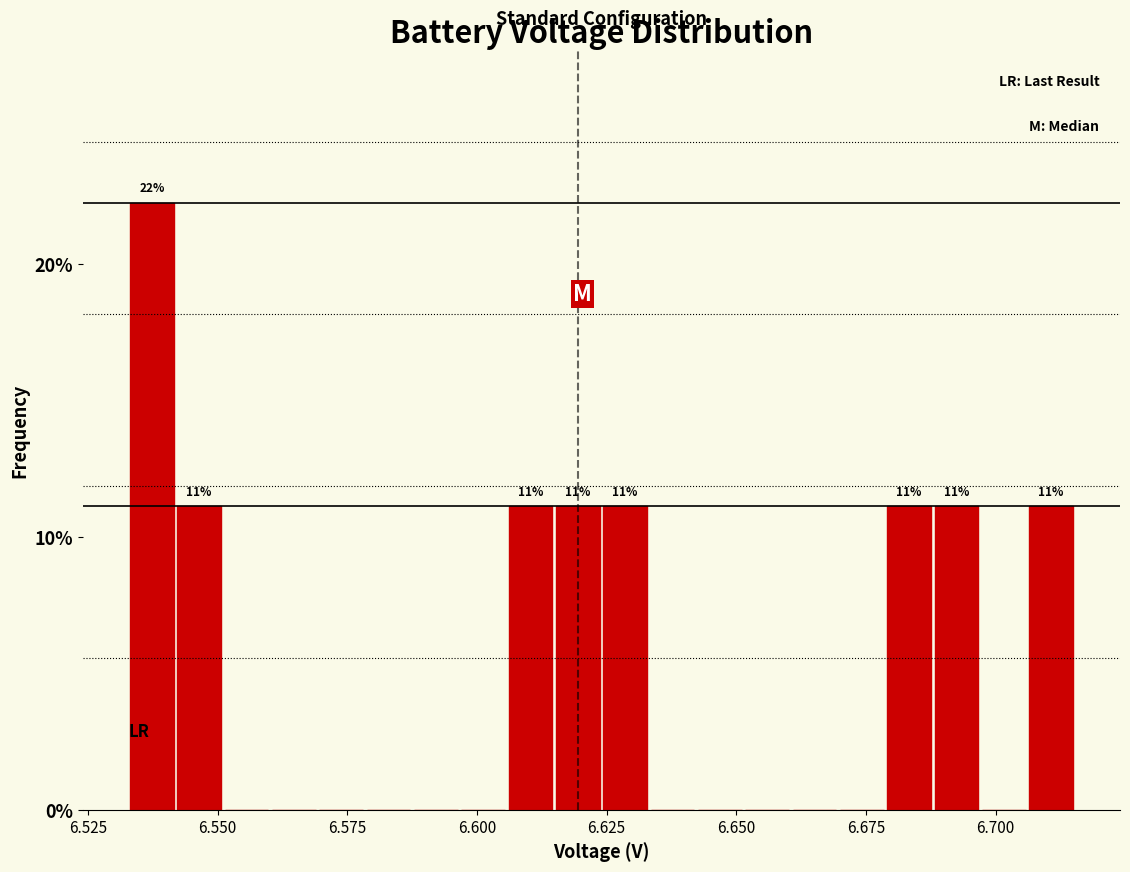

Around what value on the x-axis is the tallest bar? Give the approximate position of its centre, as read against the axis.

6.535